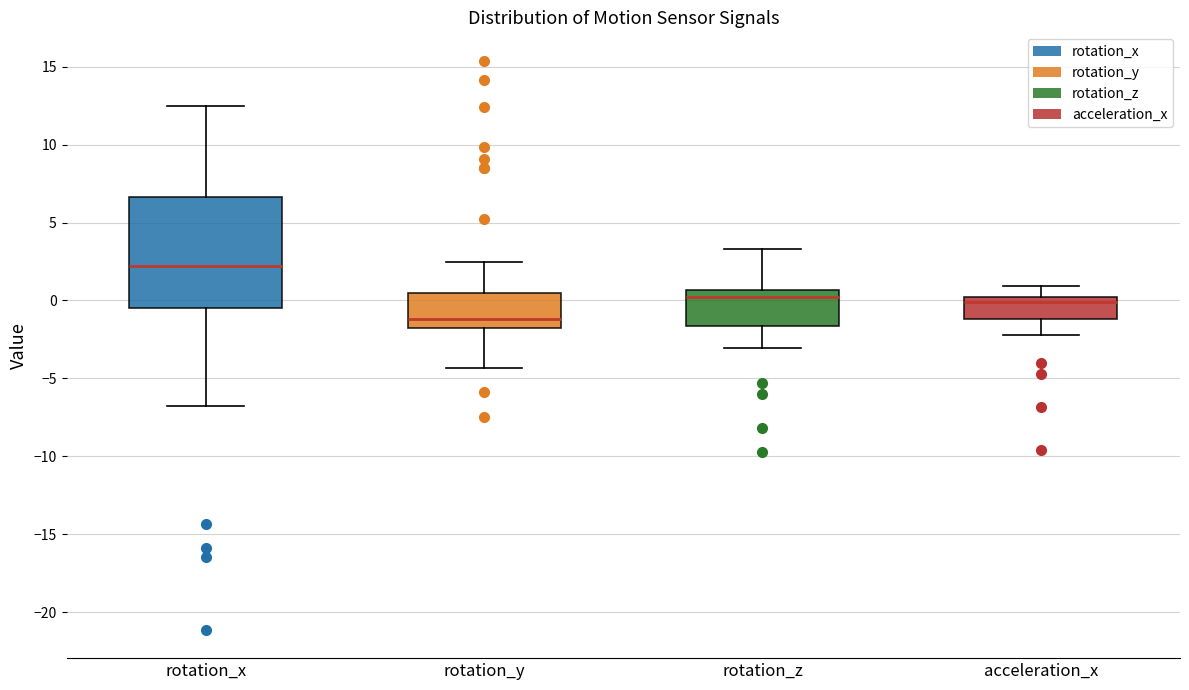

Reading left to right, transcribe this box plot: for each box, give where its median line is, the range the box spans, and where its two whiskers end, as read against the y-axis. The values are not printed on the chart, so give them approximately, as read against the axis.

rotation_x: median 2.0, box -0.5 to 6.5, whiskers -7.0 to 12.5
rotation_y: median -1.0, box -2.0 to 0.5, whiskers -4.5 to 2.5
rotation_z: median 0.0, box -1.5 to 0.5, whiskers -3.0 to 3.5
acceleration_x: median 0.0 (just below the box's upper edge), box -1.0 to 0.0, whiskers -2.0 to 1.0